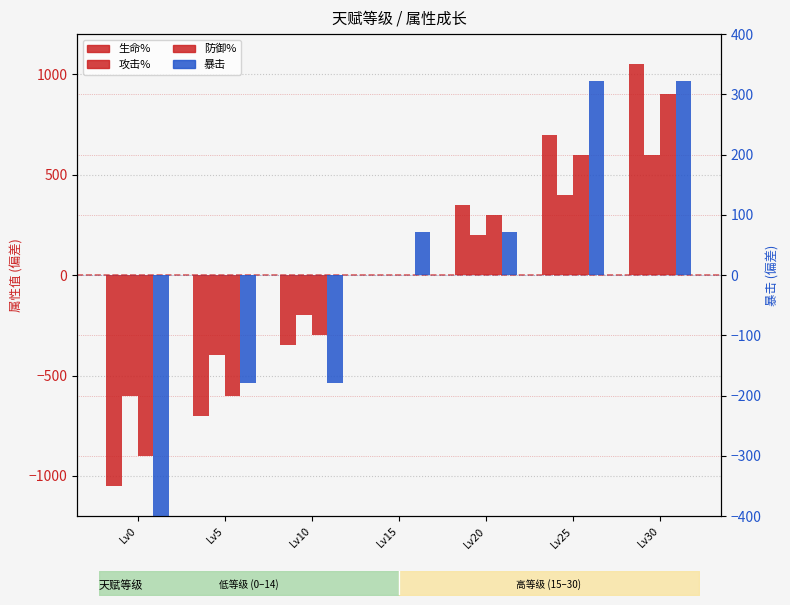

Reading left to right, list all the values displayed in this chart.

生命%: -1050.0	-700.0	-350.0	0.0	350.0	700.0	1050.0
攻击%: -600.0	-400.0	-200.0	0.0	200.0	400.0	600.0
防御%: -900.0	-600.0	-300.0	0.0	300.0	600.0	900.0
暴击: -428.6	-178.6	-178.6	71.4	71.4	321.4	321.4